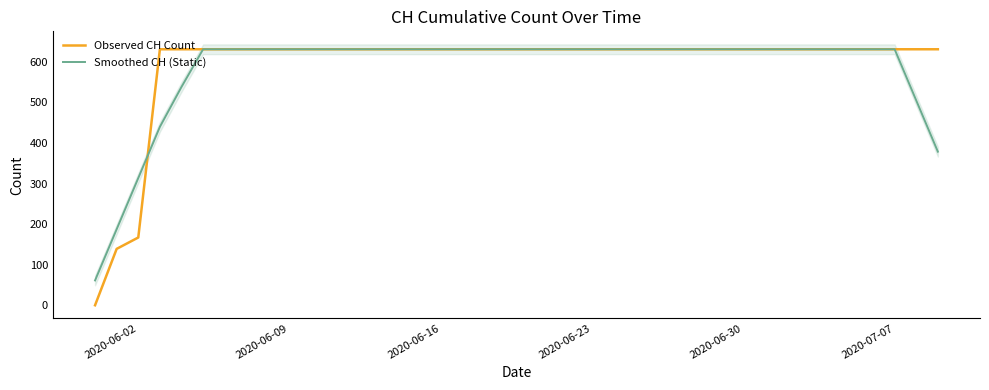

How many values in Observed CH Count are above zero?

39